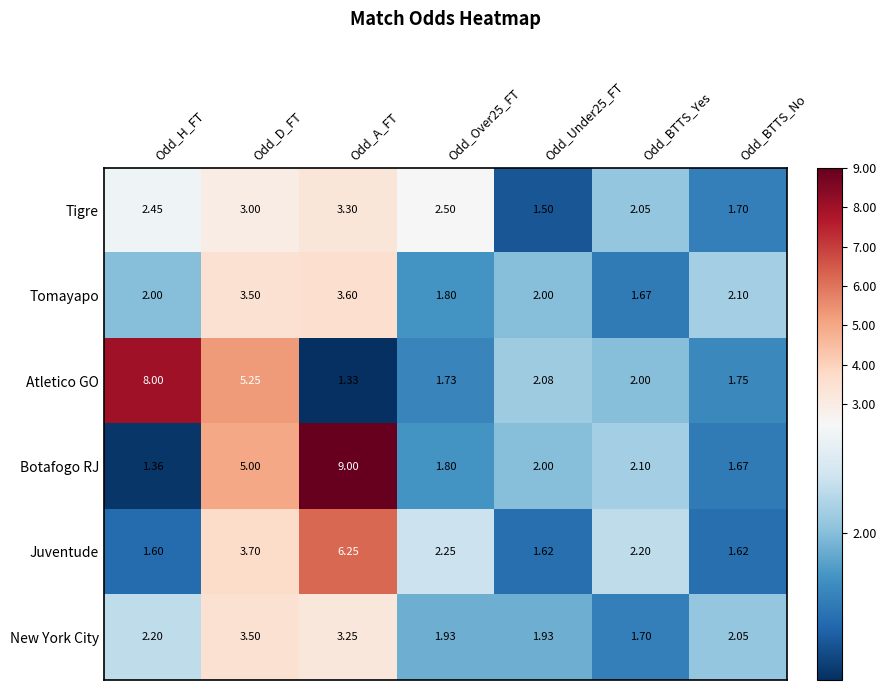

Is the value of Tomayapo at Odd_BTTS_No greater than the value of Tigre at Odd_Over25_FT?

No